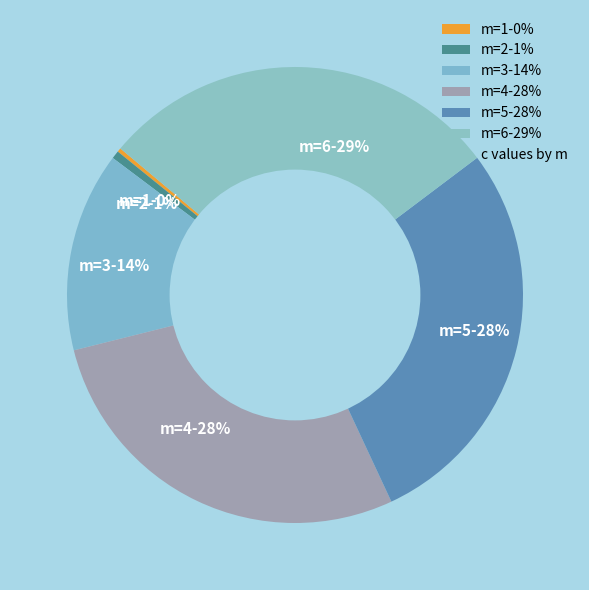

Is there any slice that represents more than half of the pie?

No